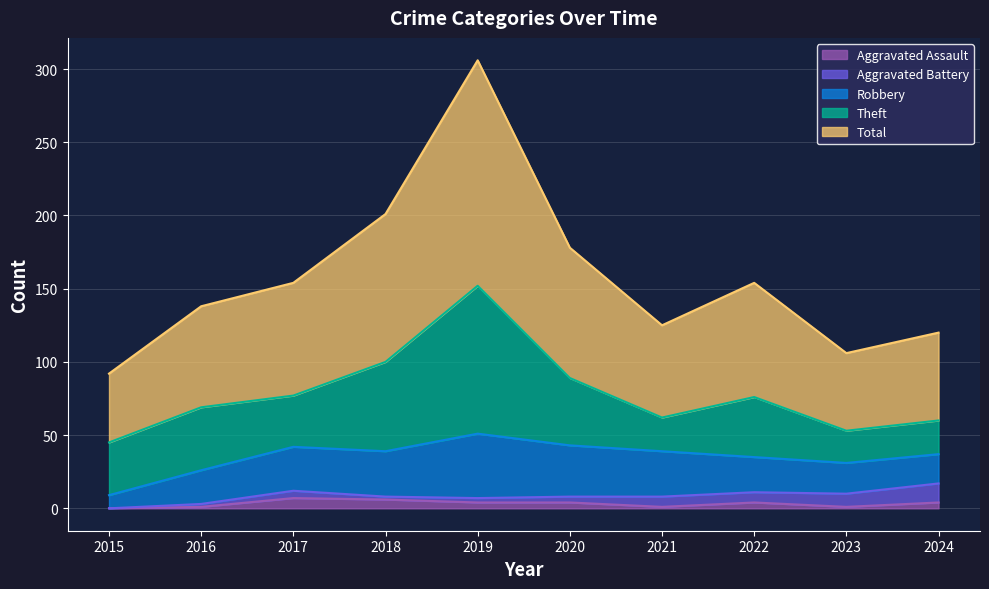

Reading left to right, transcribe all the data shown in this chart.

Aggravated Assault: 0	1	7	6	4	4	1	4	1	4
Aggravated Battery: 0	2	5	2	3	4	7	7	9	13
Robbery: 9	23	30	31	44	35	31	24	21	20
Theft: 36	43	35	61	101	46	23	41	22	23
Total: 47	69	77	101	154	89	63	78	53	60